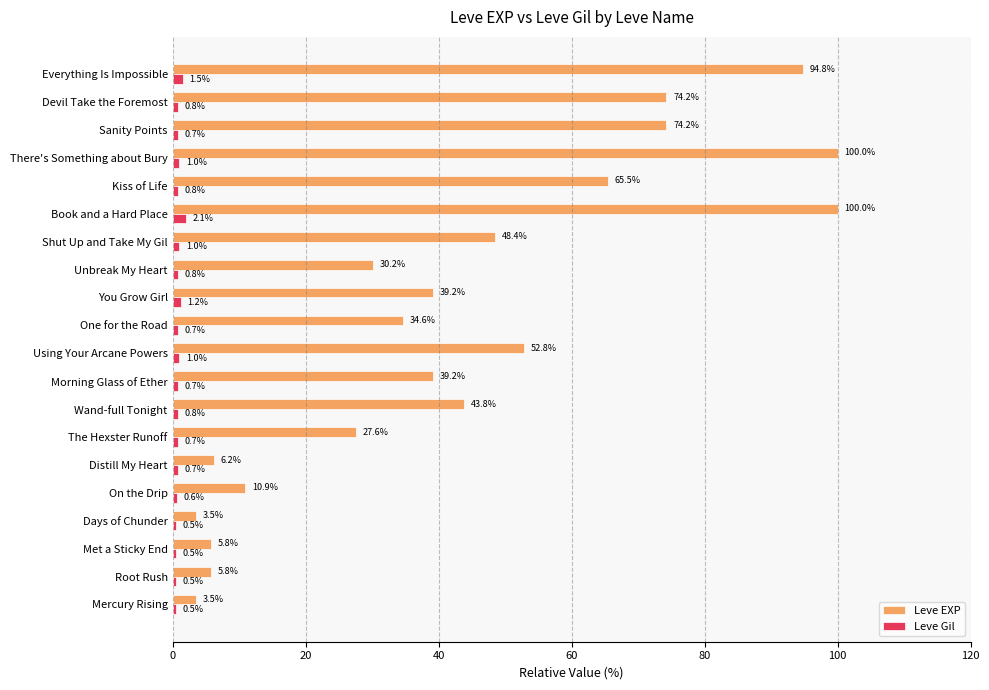

Count the number of data series in this chart.

2